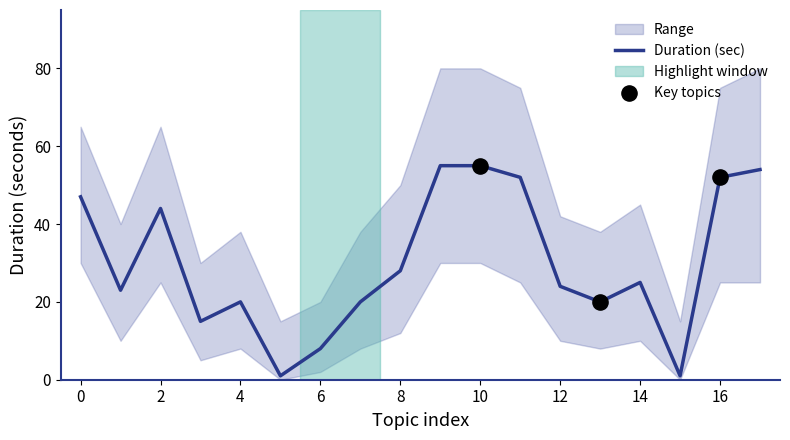

Which series has the largest total across all categories?

upper